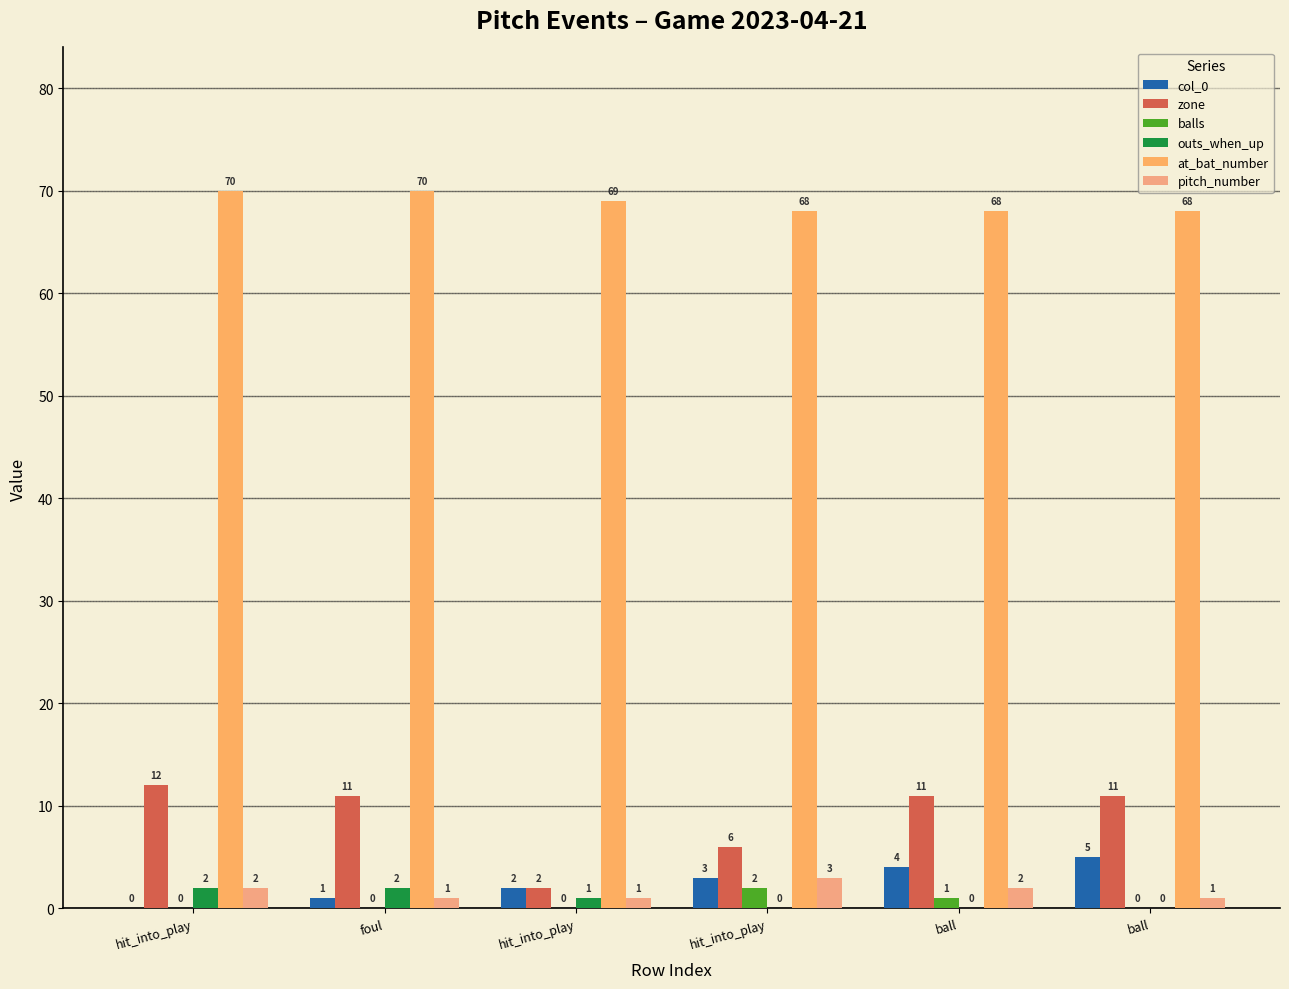

How many groups of bars are there?

6